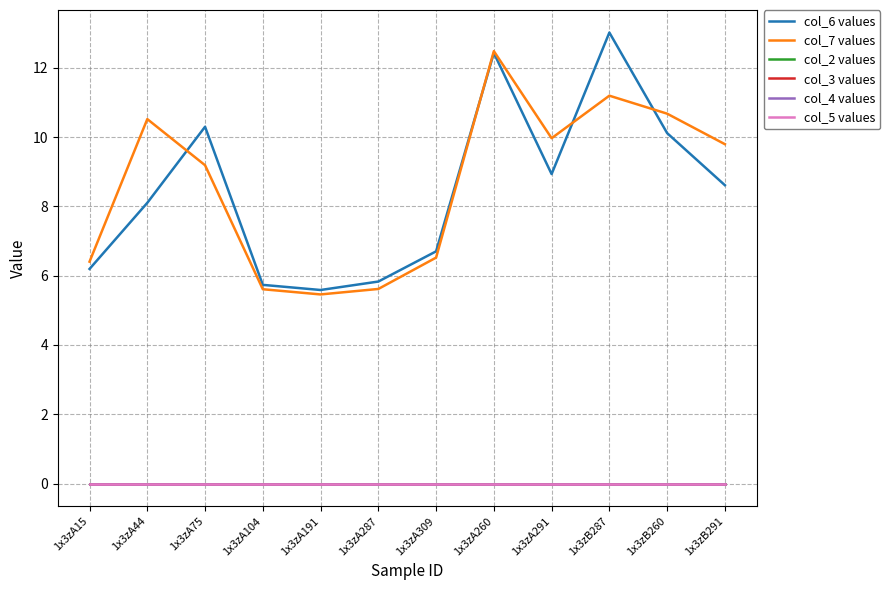

Does the chart display data point markers on the line(s)?

No